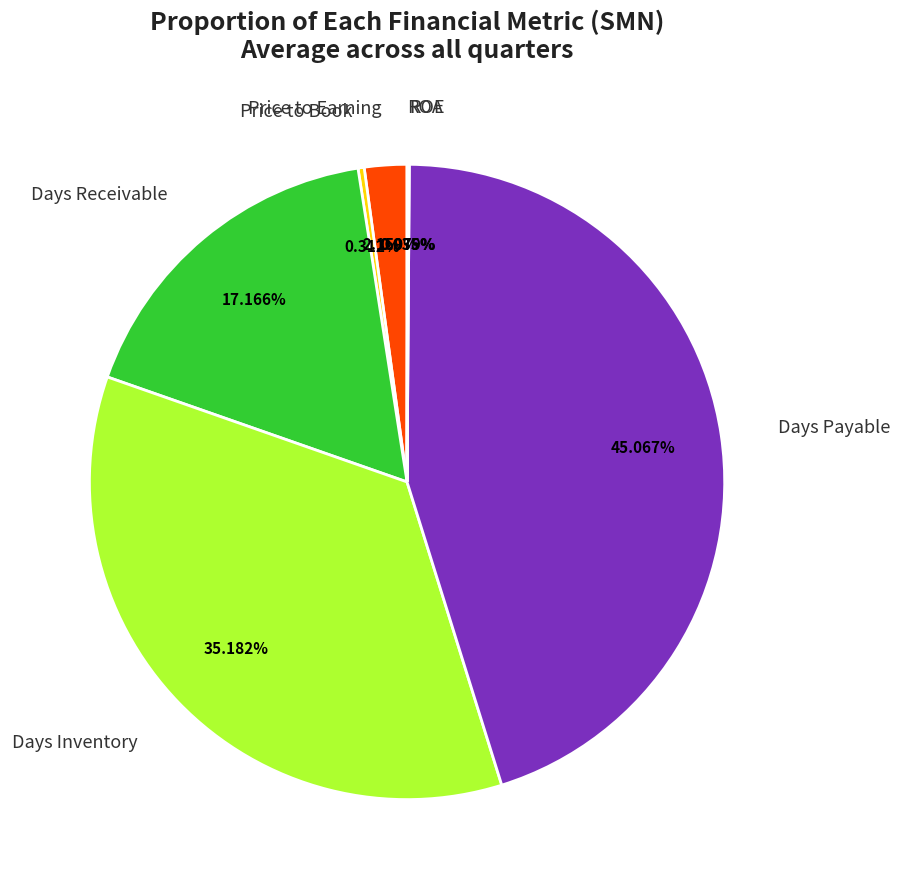

Which category has the biggest portion of the pie?

Days Payable